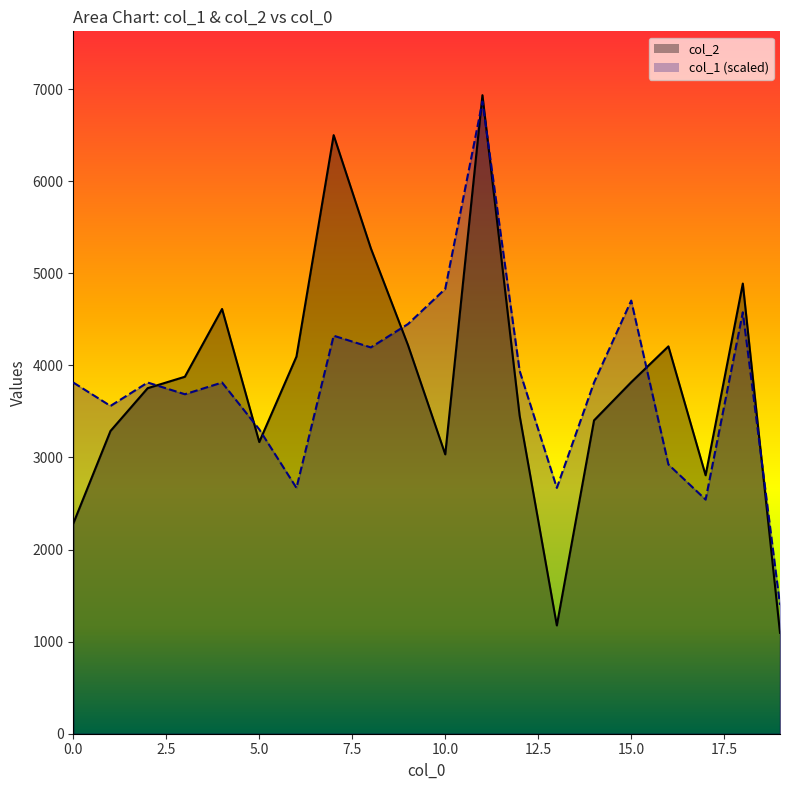

At which label does col_1 reach its peak?

11